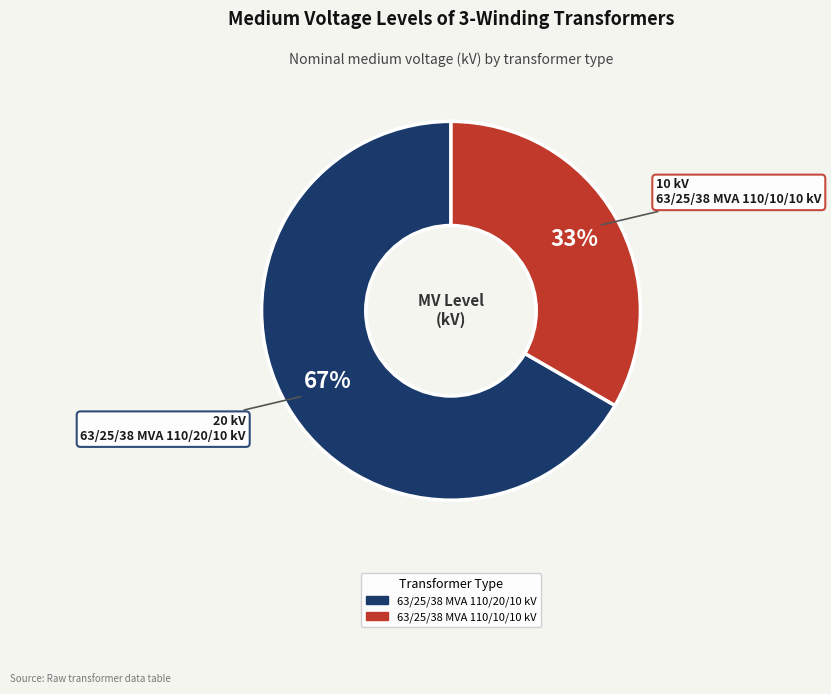

Is the sum of 63/25/38 MVA 110/20/10 kV and 63/25/38 MVA 110/10/10 kV greater than half?

Yes